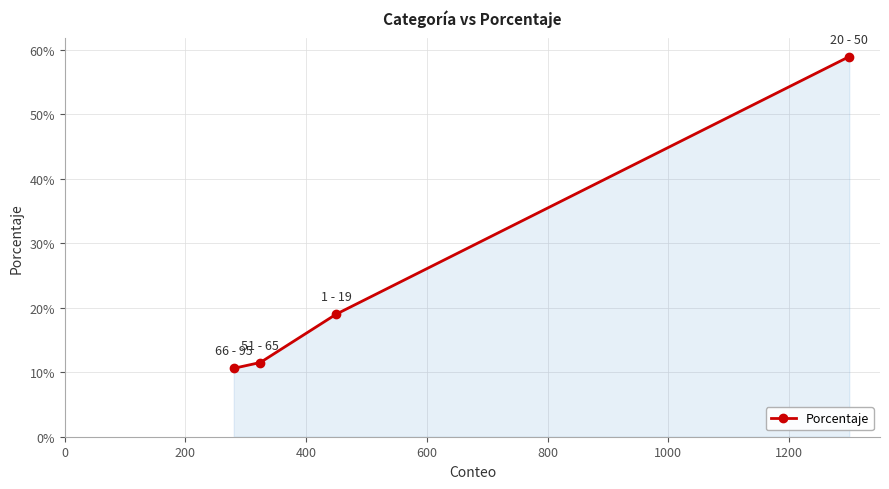

True or false: the data has more than 1 interior local peaks.

False